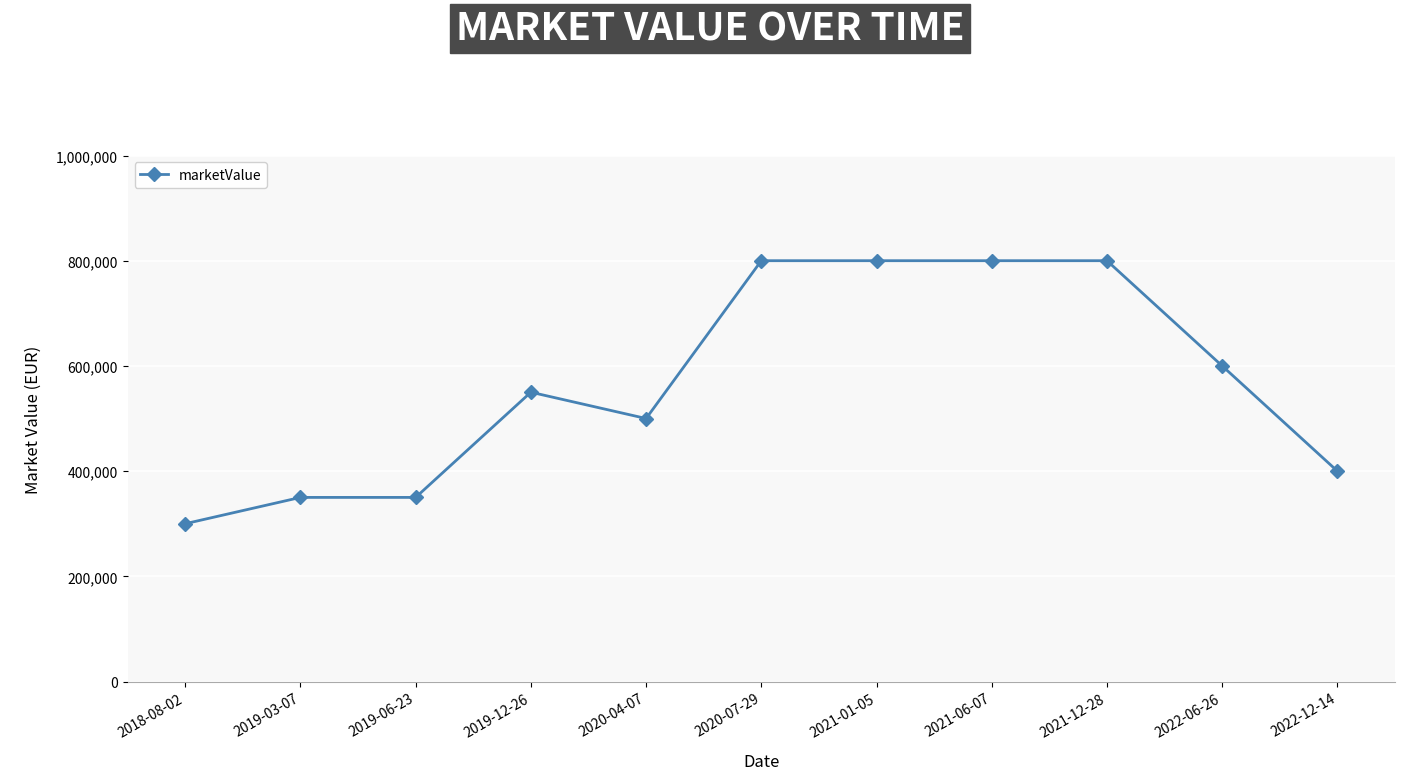

Where is the data nearest to the value 550000?

2019-12-26